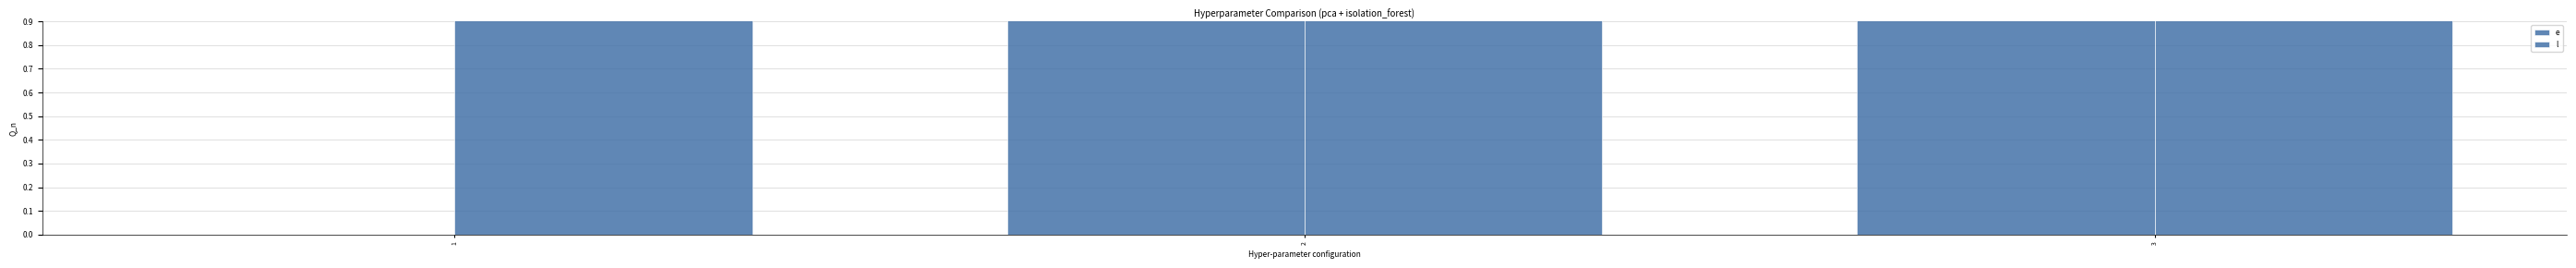

At which label does l first exceed 20?

3